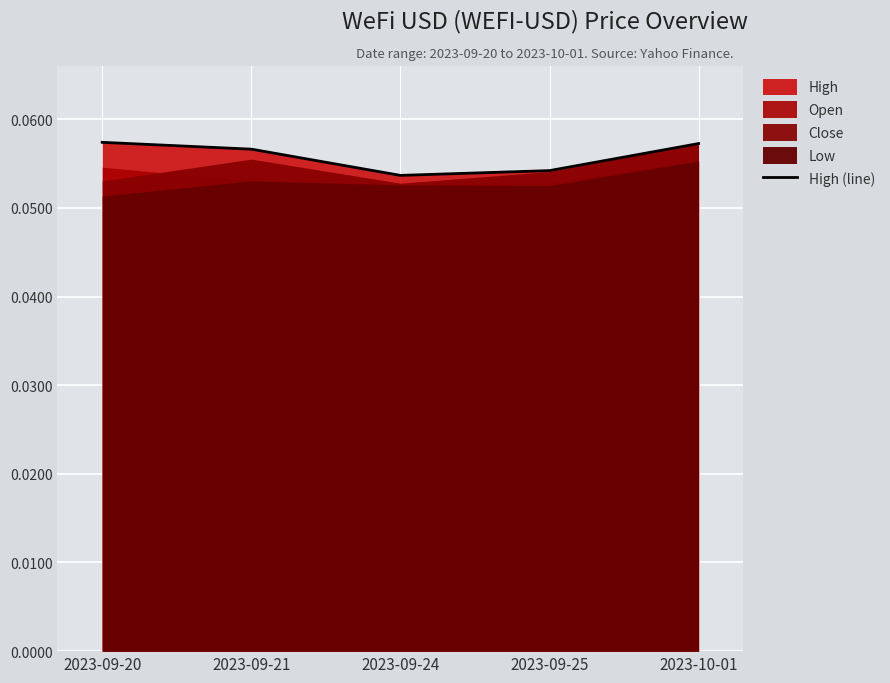

What position from the left is 2023-09-20?

1